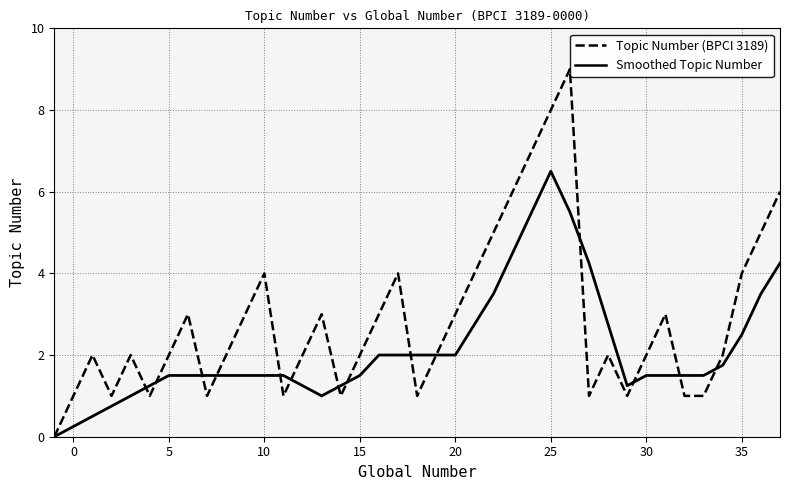

What are all the series names shown in the legend?

Topic Number (BPCI 3189), Smoothed Topic Number